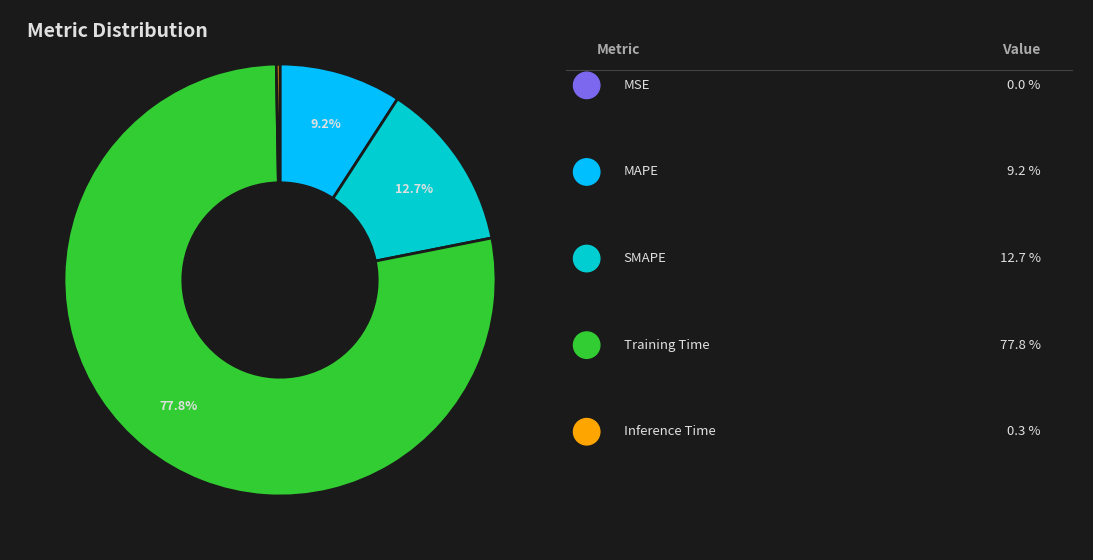

Is there any slice that represents more than half of the pie?

Yes